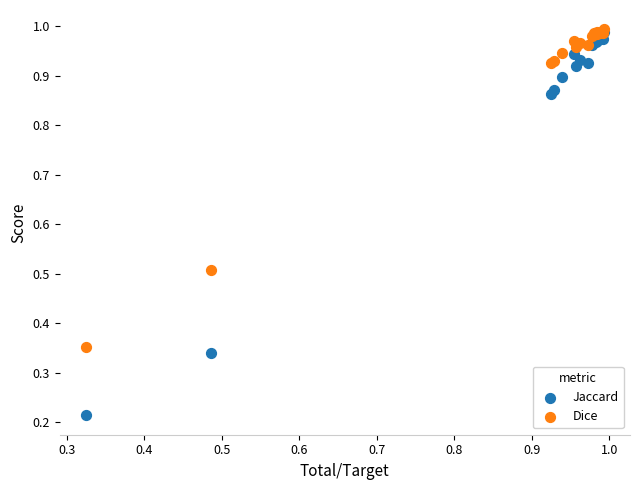

What are all the series names shown in the legend?

Jaccard, Dice